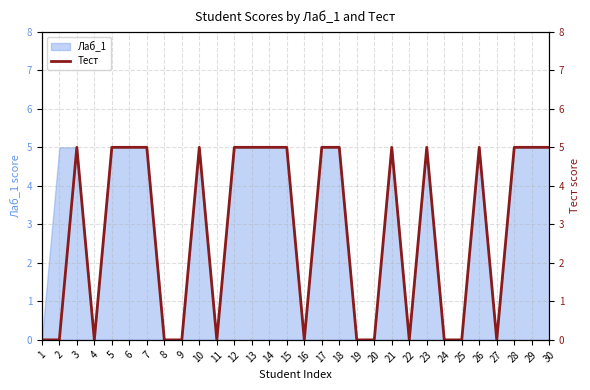

What is the difference between the maximum and minimum values?

5